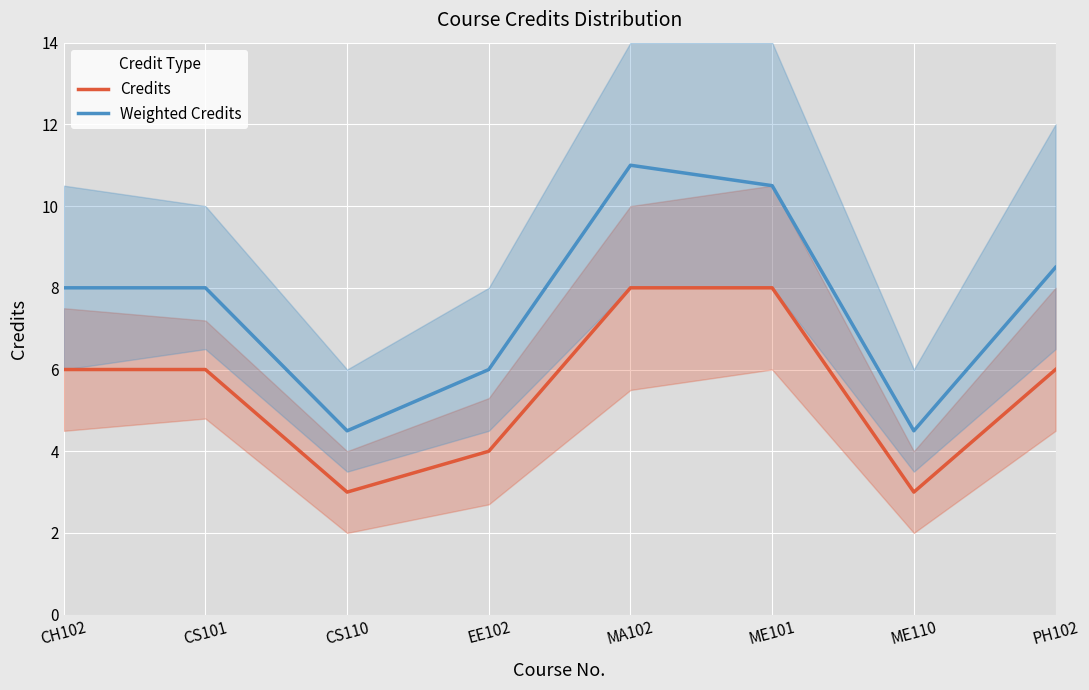

Which series changed the most between MA102 and PH102?

Weighted Credits